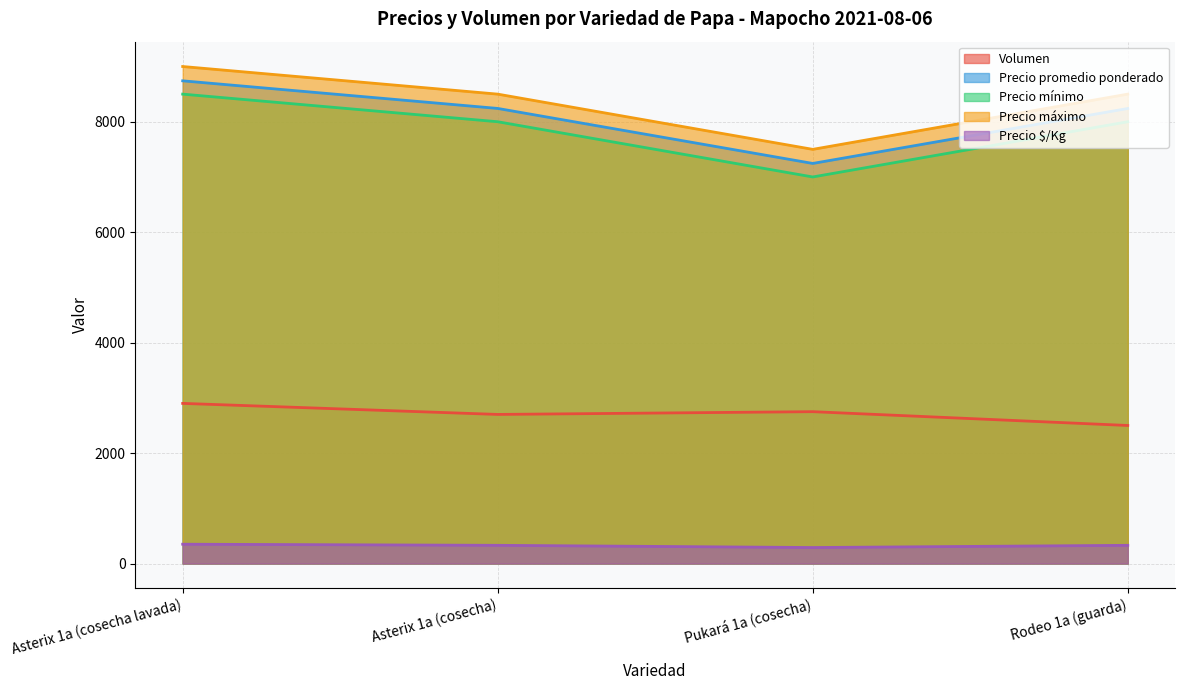

What is the minimum value for Volumen?

2500